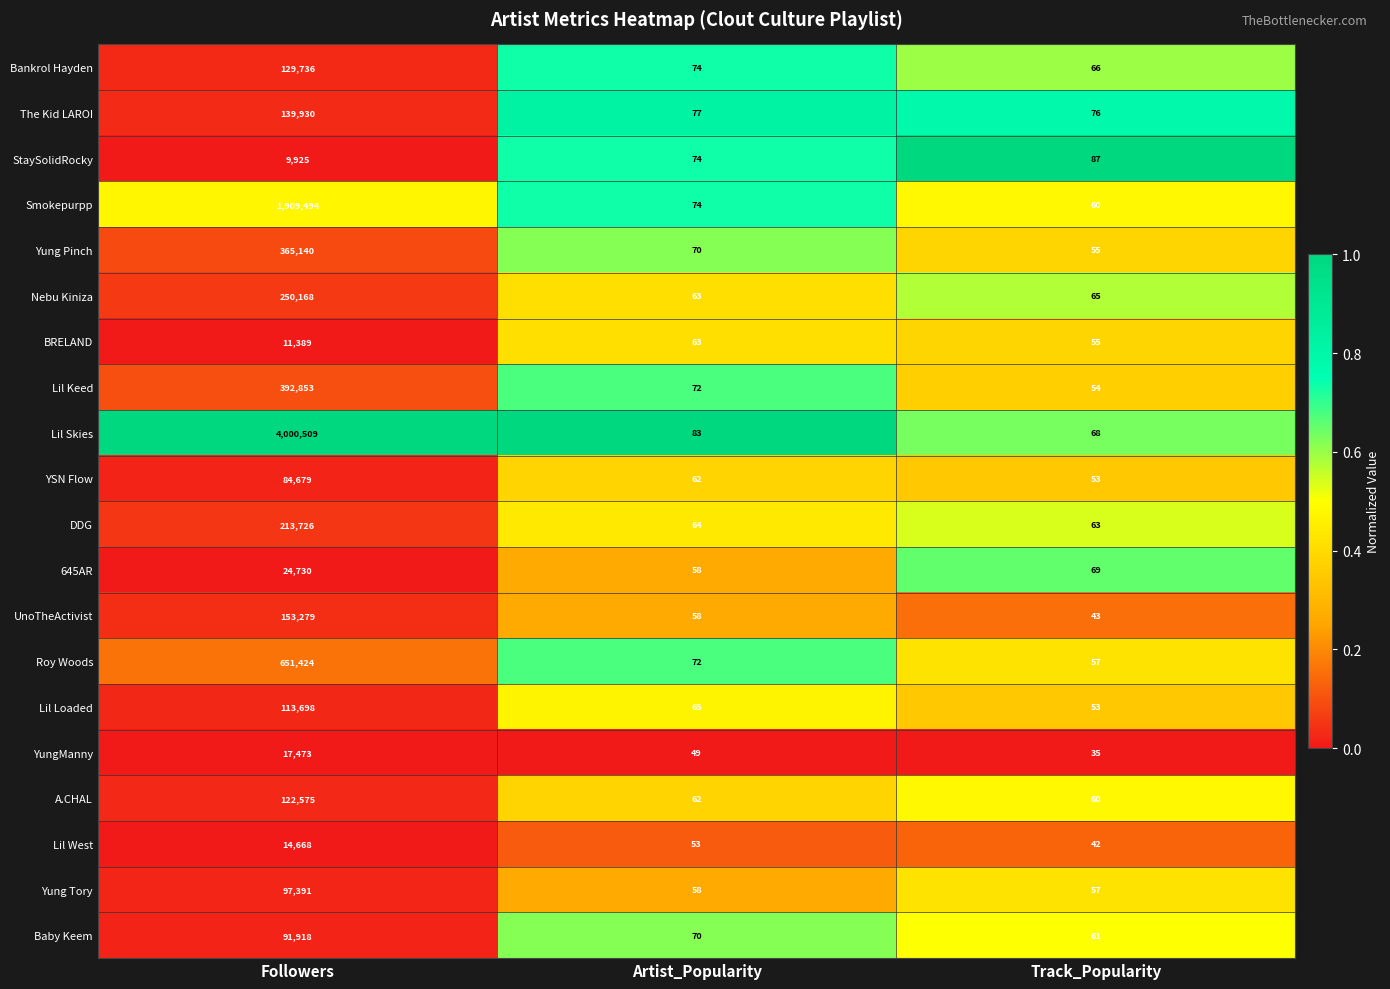

At which category is the sum across all series the highest?

Followers